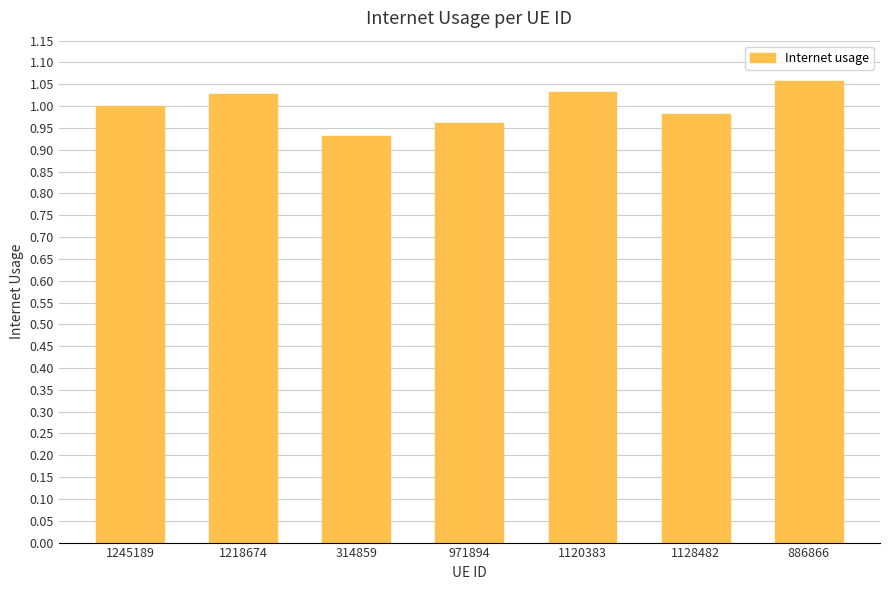

At which label does the data first exceed 1?

1245189